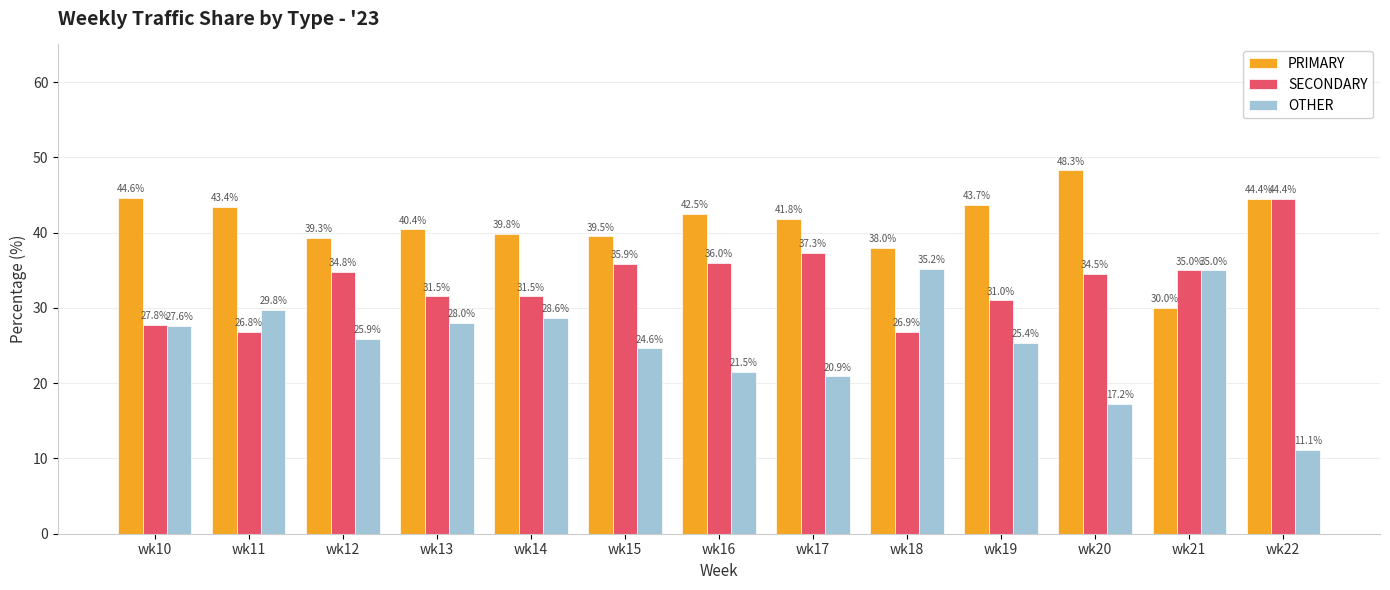

What is the difference between the second highest and second lowest values in the PRIMARY series?

6.7